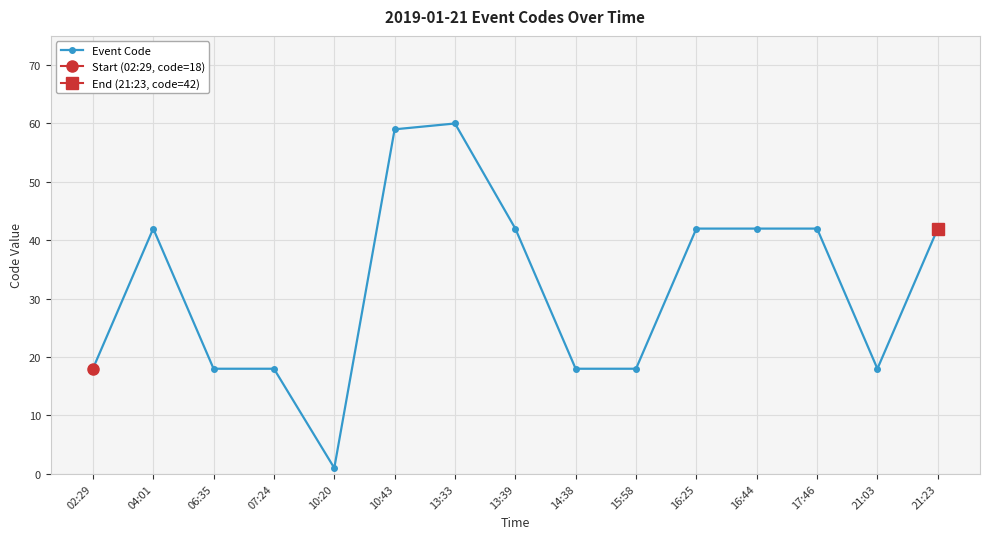

What is the label of the 13th point from the left?

17:46